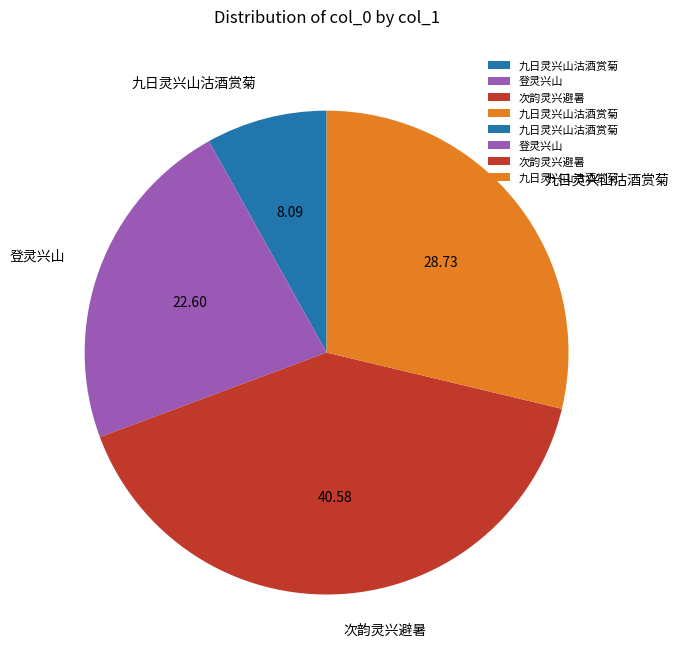

Does any single category account for the majority?

No